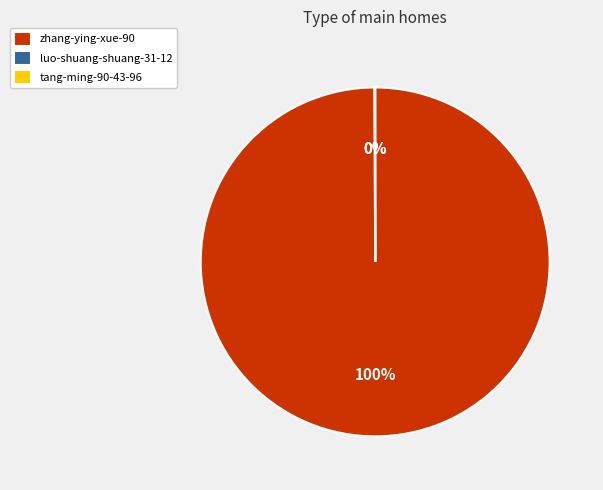

Which category has the biggest portion of the pie?

zhang-ying-xue-90